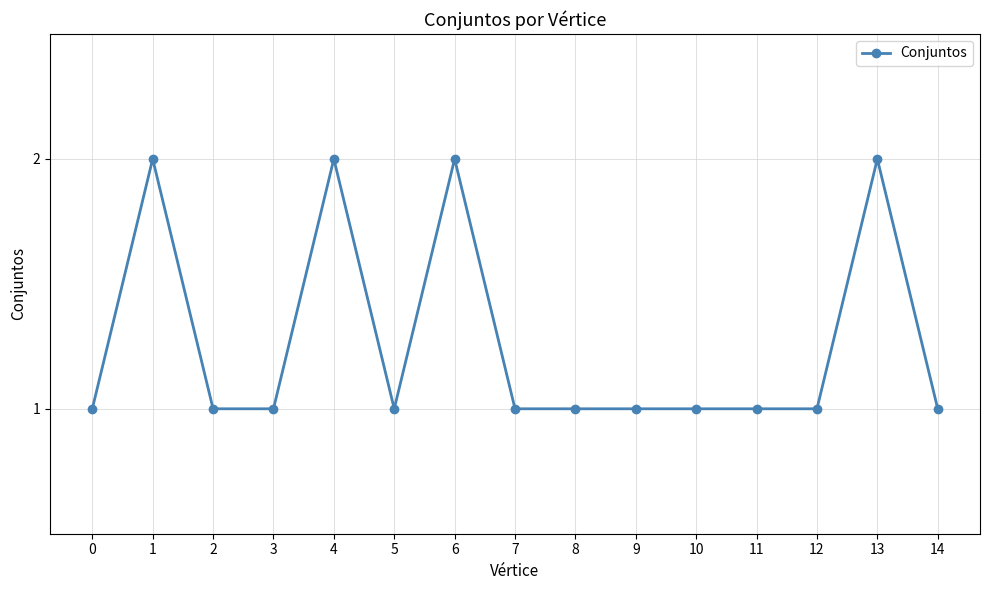

Is it true that the value at 6 is 2?

True